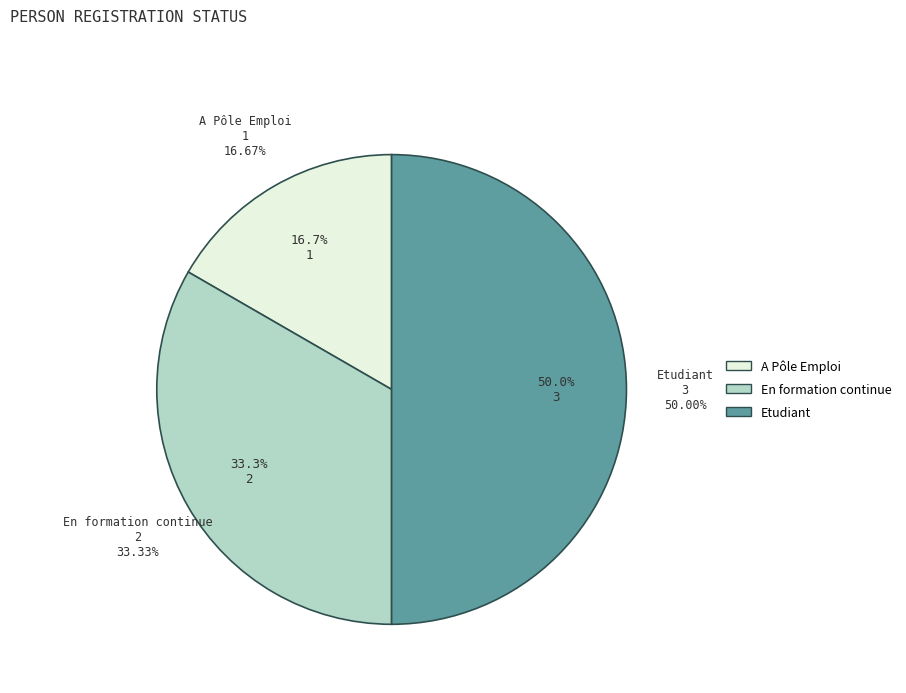

What percentage is the Etudiant slice, to the nearest percent?

50%